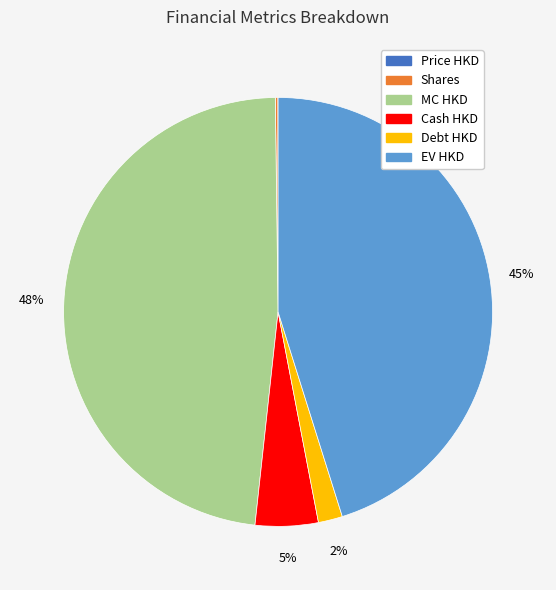

Does any single category account for the majority?

No